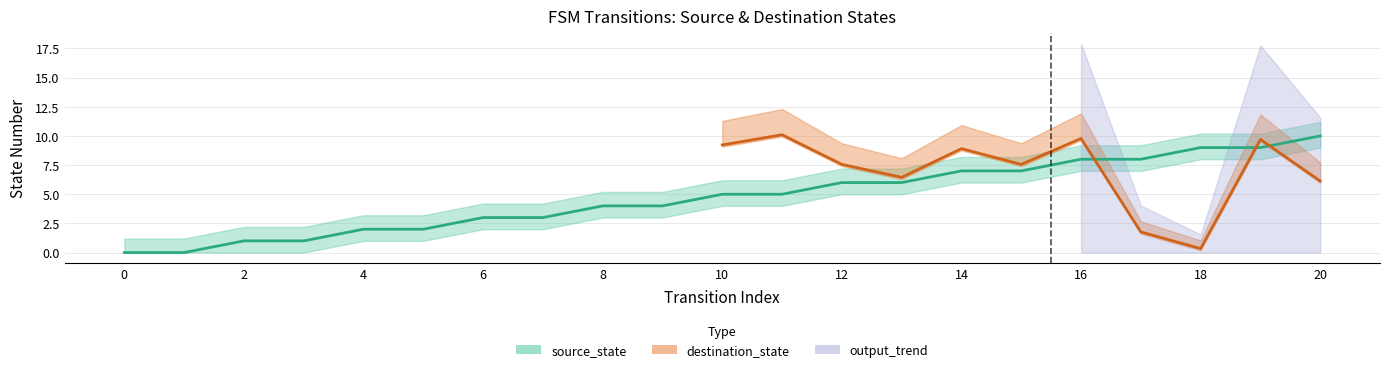

What is the change in value from 2 to 18?

+8